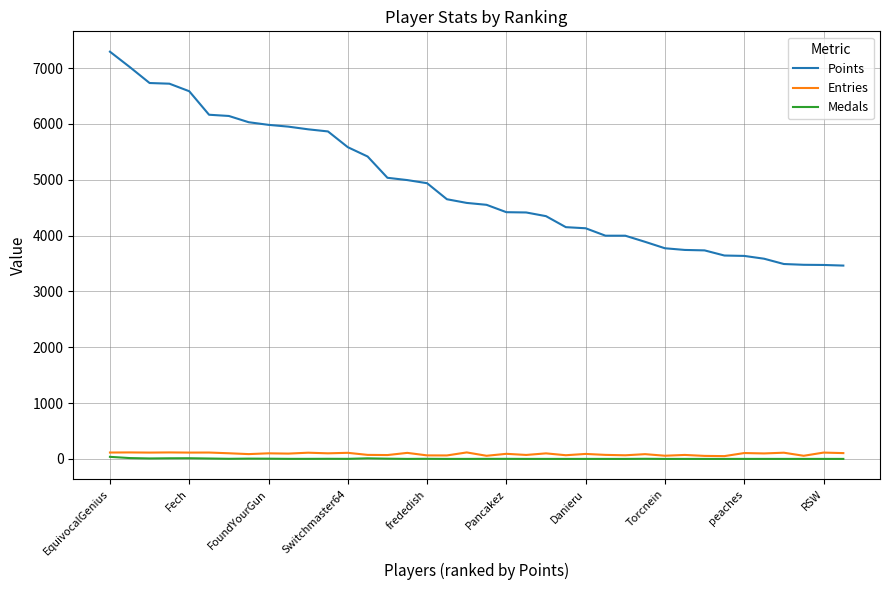

What is the greatest value displayed?

7292